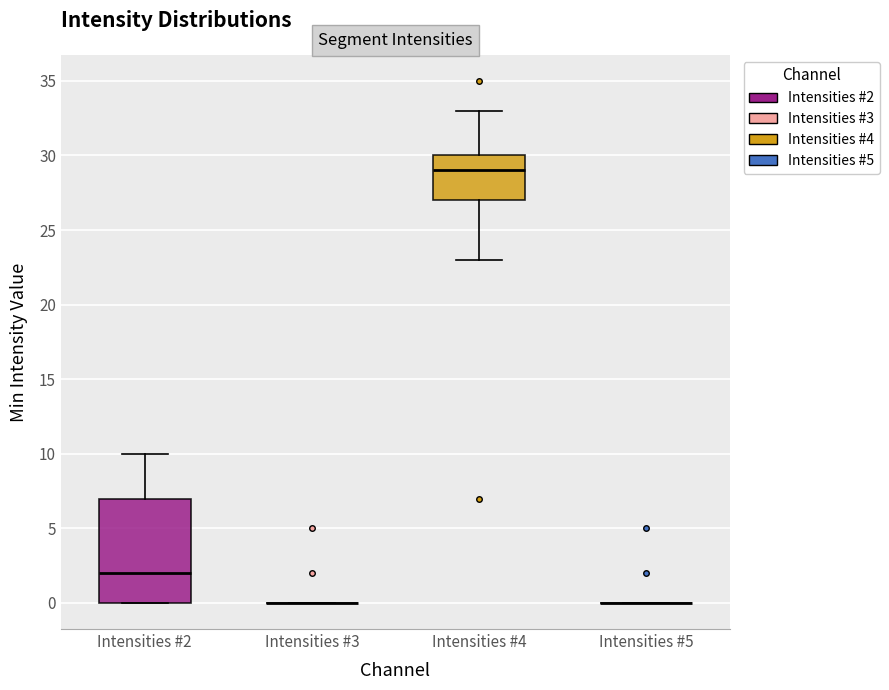

Where is the lower edge of the box for Intensities #2 on the y-axis? The values are not printed on the chart, so give them approximately, as read against the axis.

0